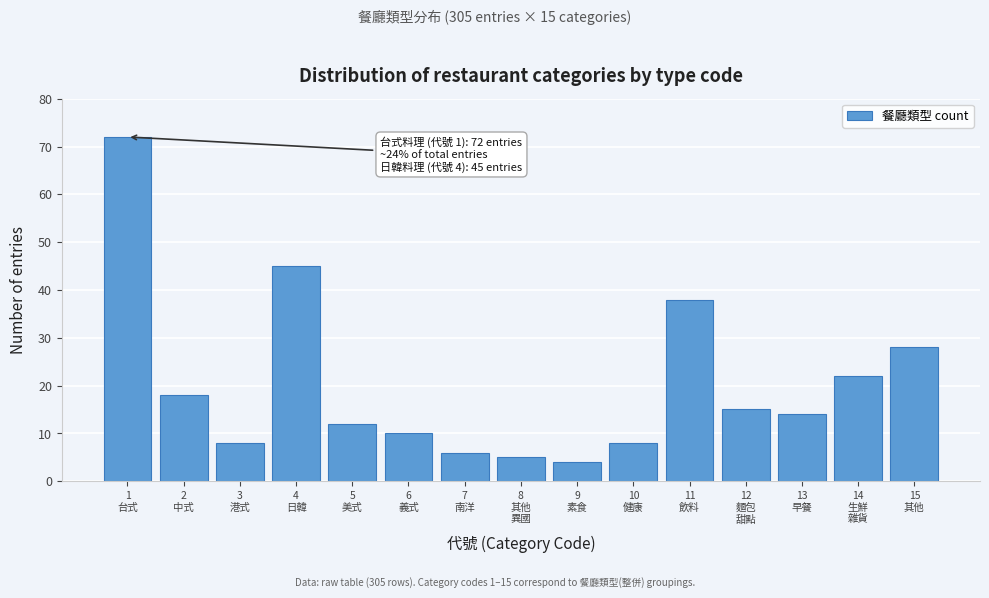

Reading left to right, transcribe all the data shown in this chart.

72	18	8	45	12	10	6	5	4	8	38	15	14	22	28